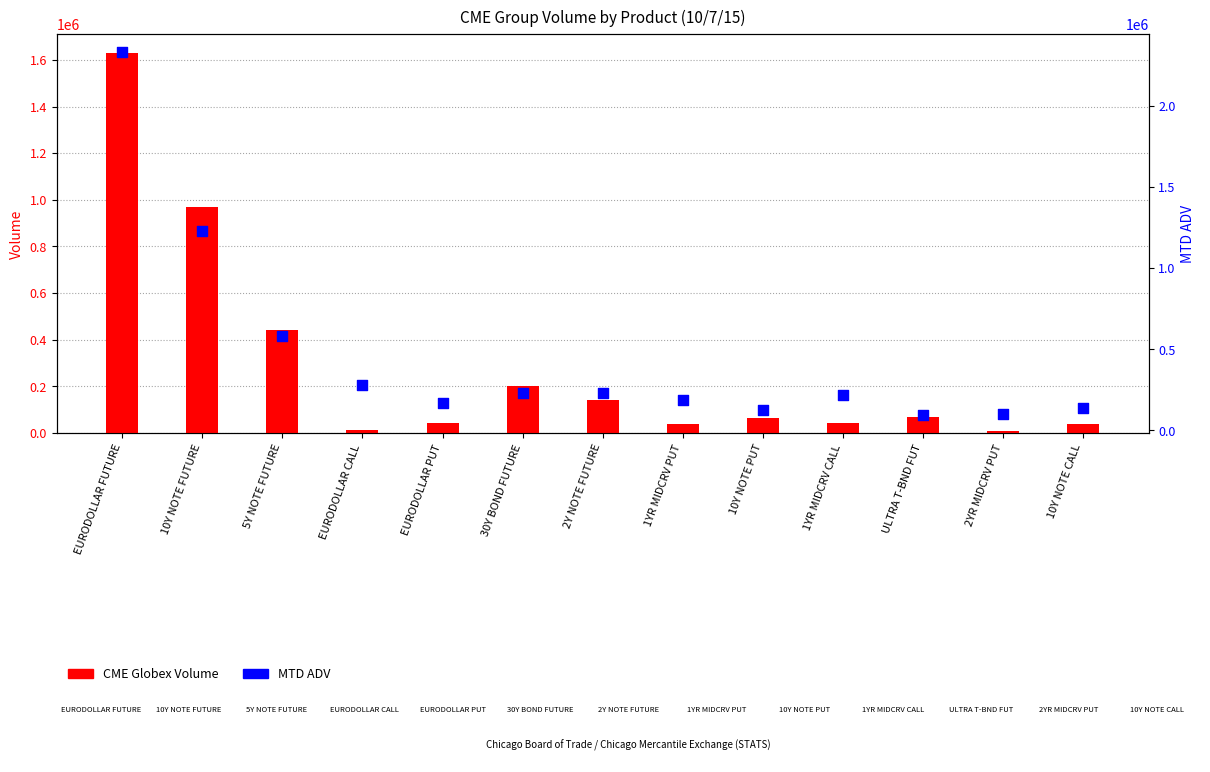

Which series reaches the minimum Y coordinate?

CME Globex Volume